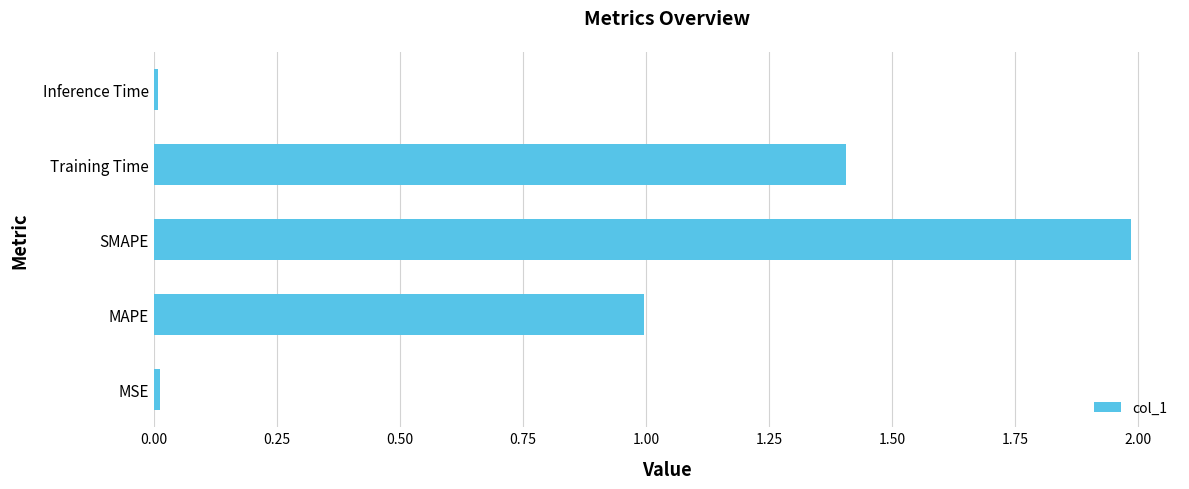

What is the difference between the maximum and minimum values?

2.0